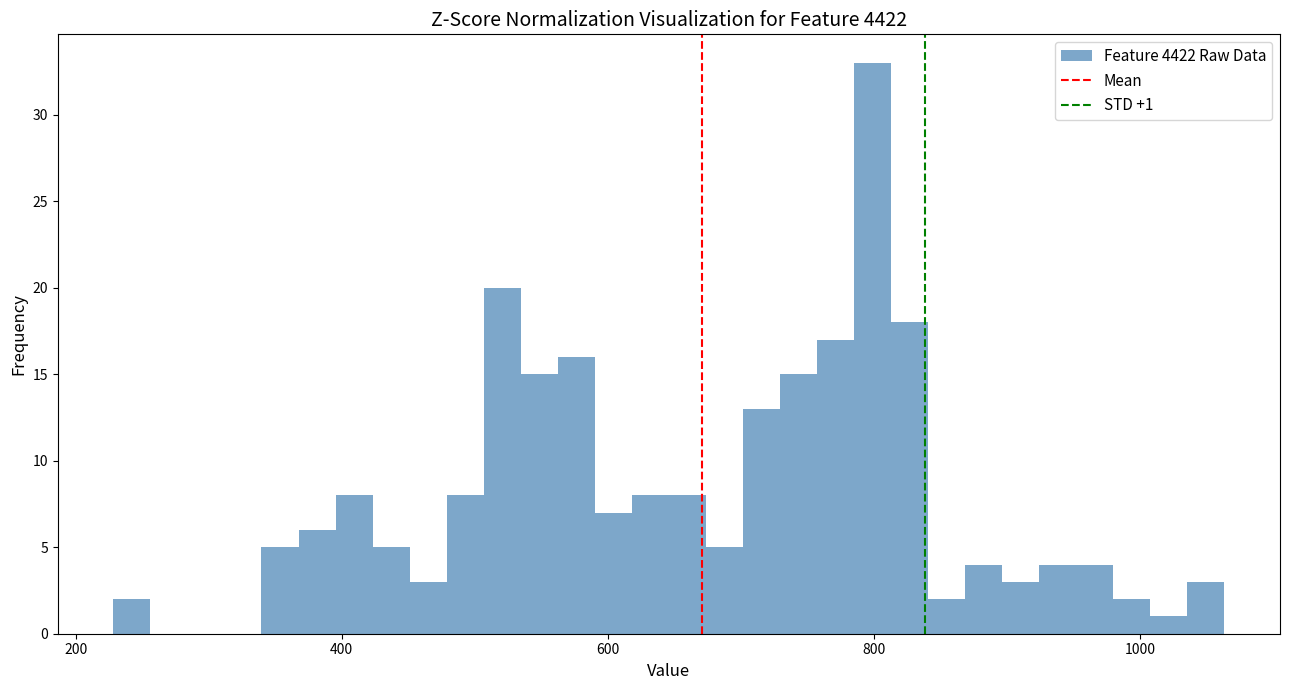

Around what value on the x-axis is the tallest bar? Give the approximate position of its centre, as read against the axis.

800